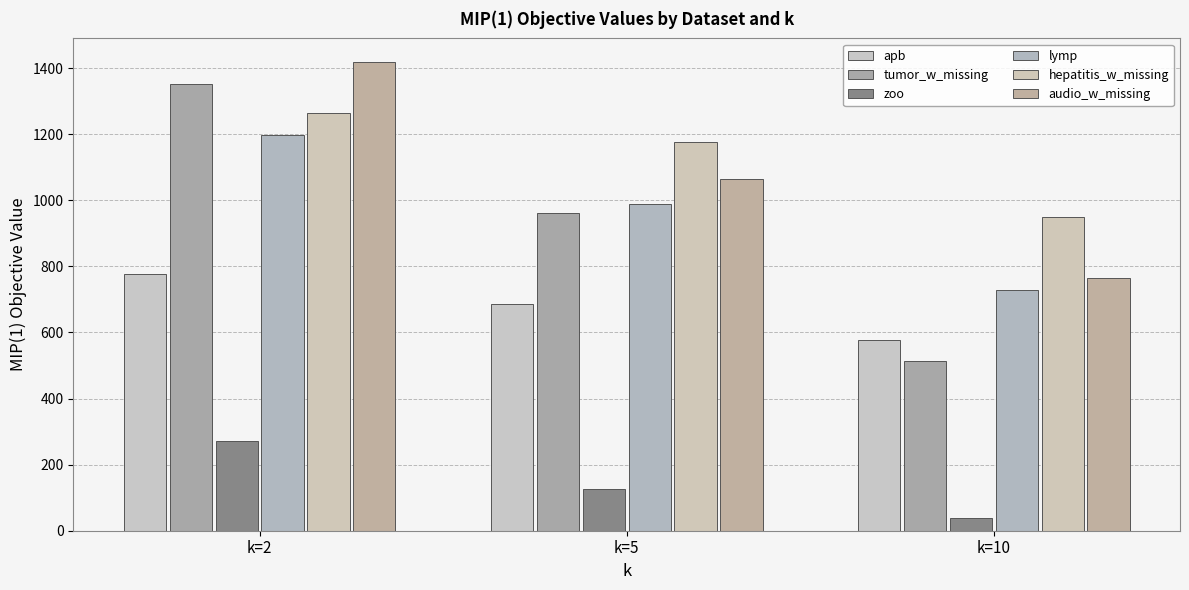

How many groups of bars are there?

3